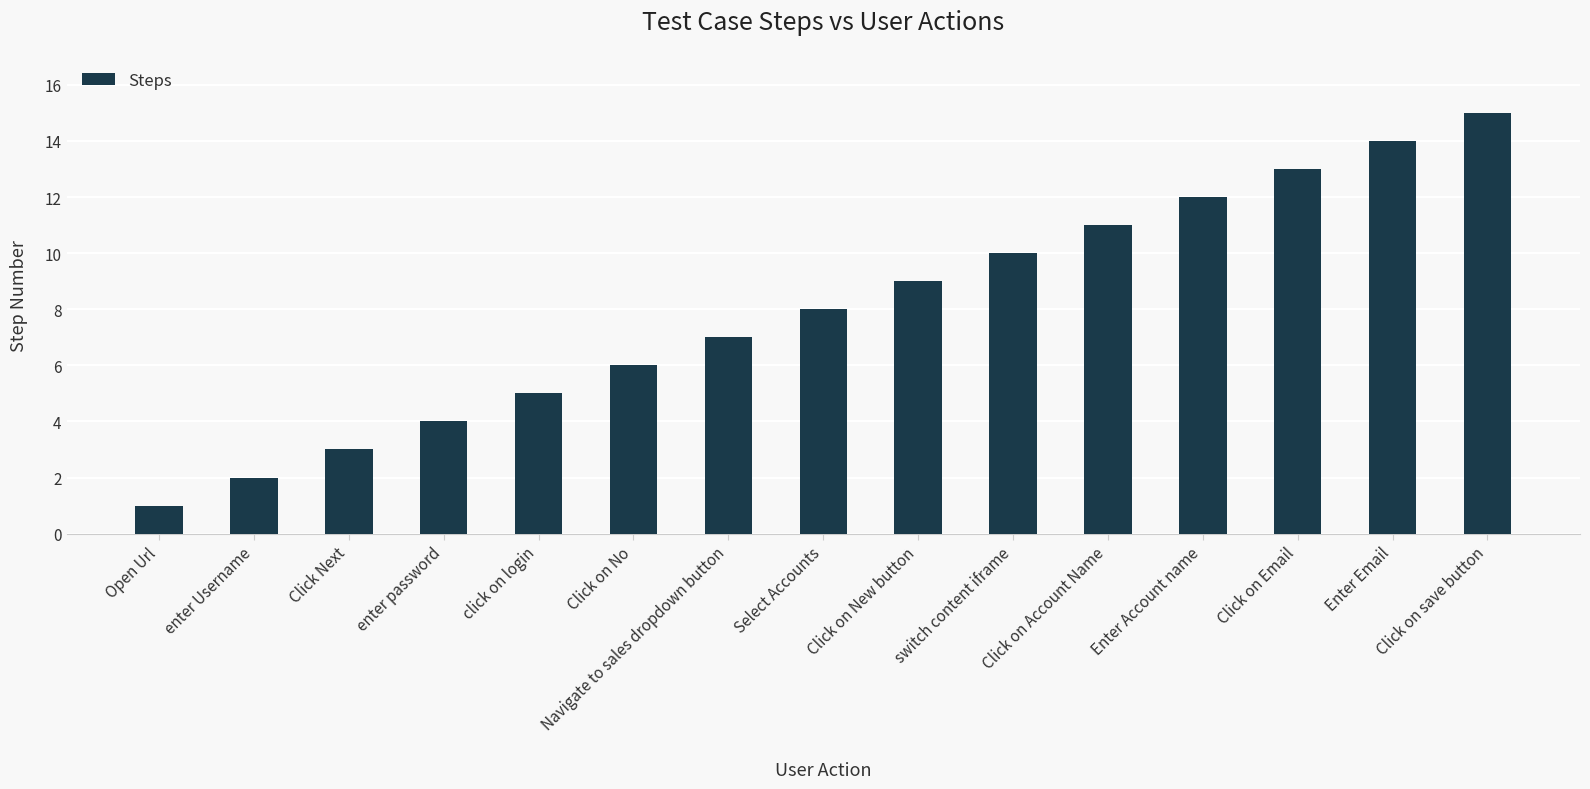

Rank the categories by value from highest to lowest.

Click on save button, Enter Email, Click on Email, Enter Account name, Click on Account Name, switch content iframe, Click on New button, Select Accounts, Navigate to sales dropdown button, Click on No, click on login, enter password, Click Next, enter Username, Open Url